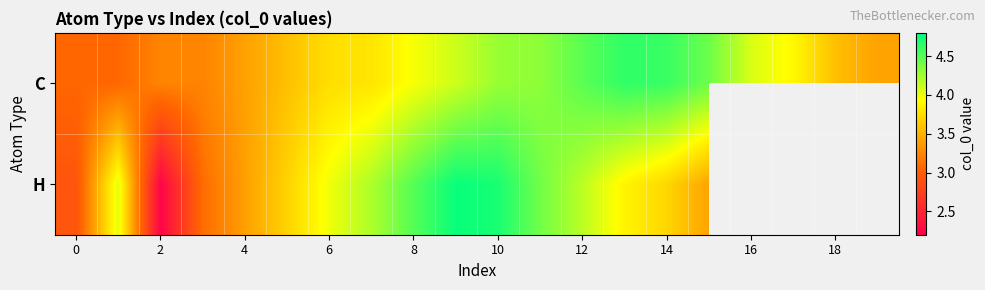

What is the difference between the maximum and second lowest values in the C series?

1.6